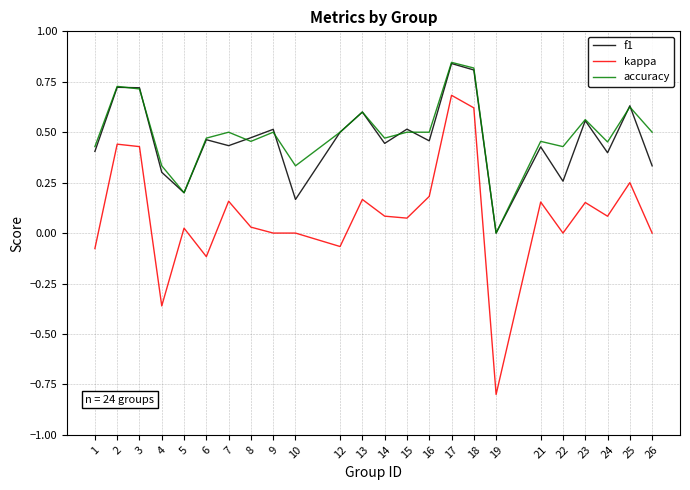

The kappa series shows -0.1 at 1. True or false?

True